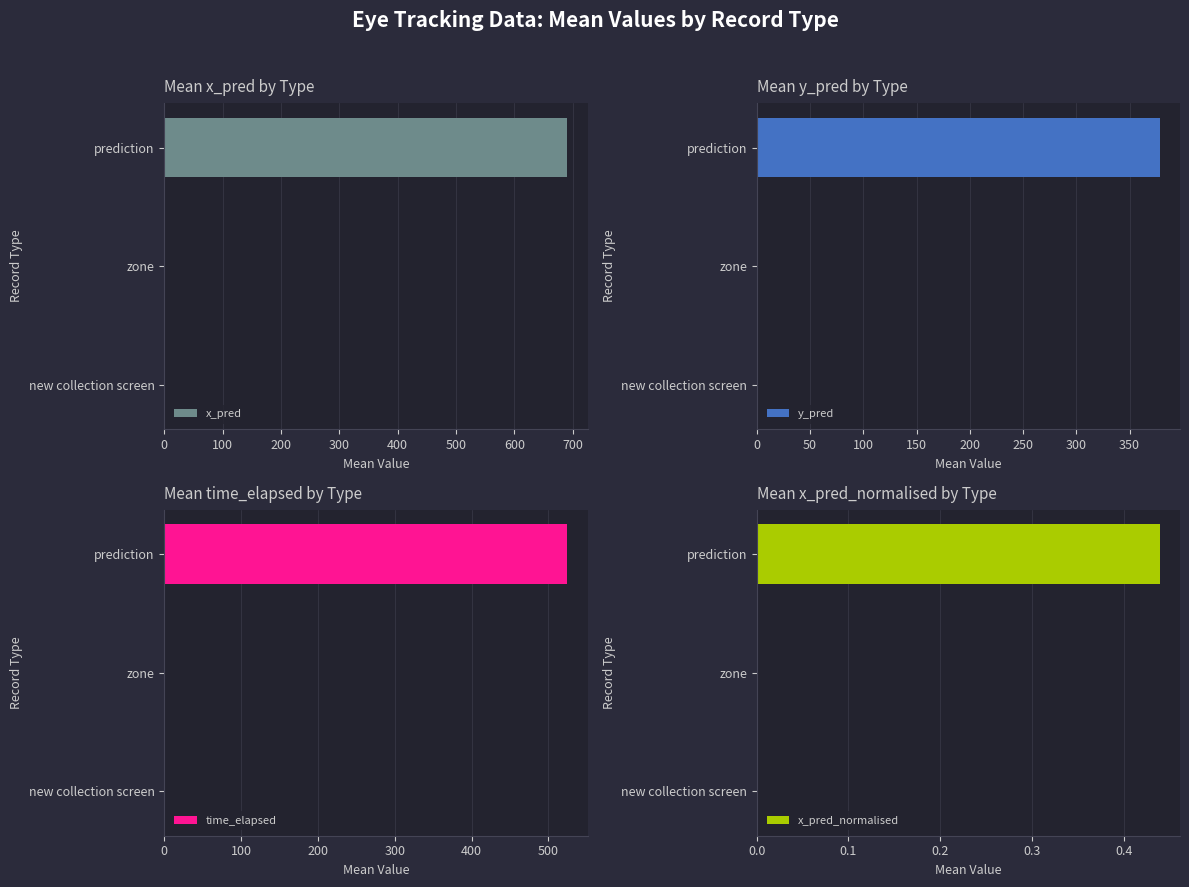

List the series in order of their overall mean, highest first.

x_pred, time_elapsed, y_pred, x_pred_normalised